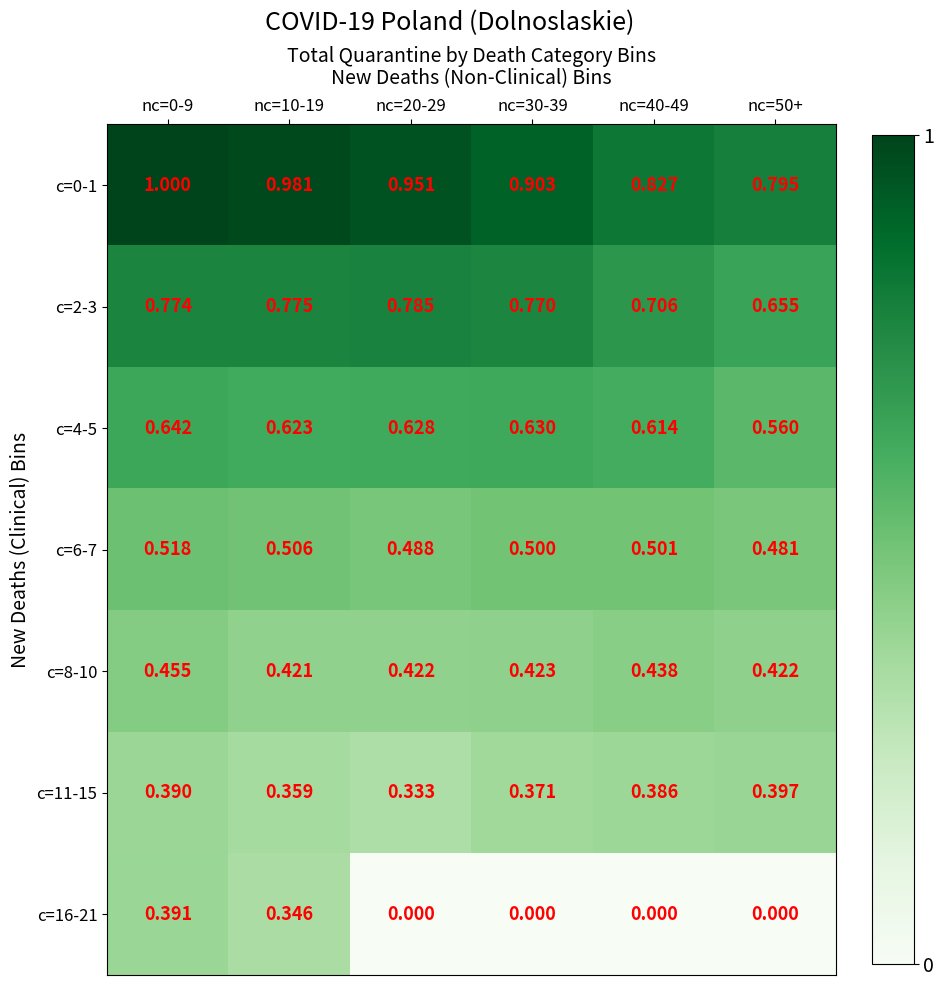

Count the number of data series in this chart.

7